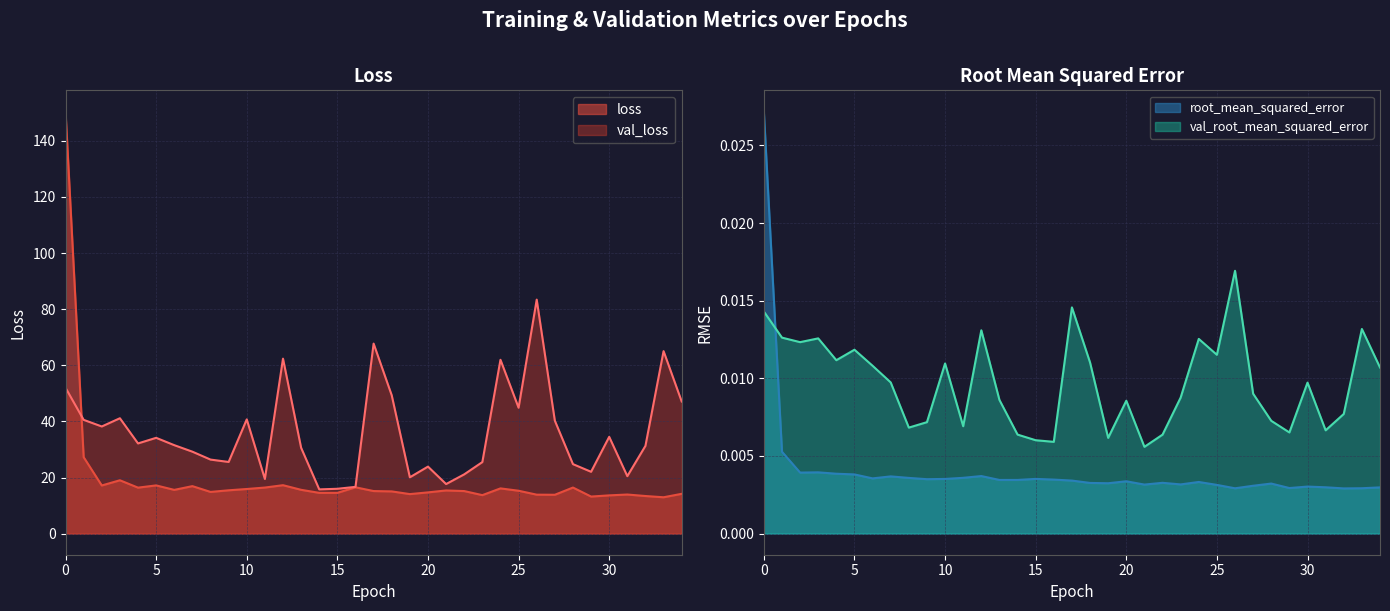

How many lines are shown in the chart?

4